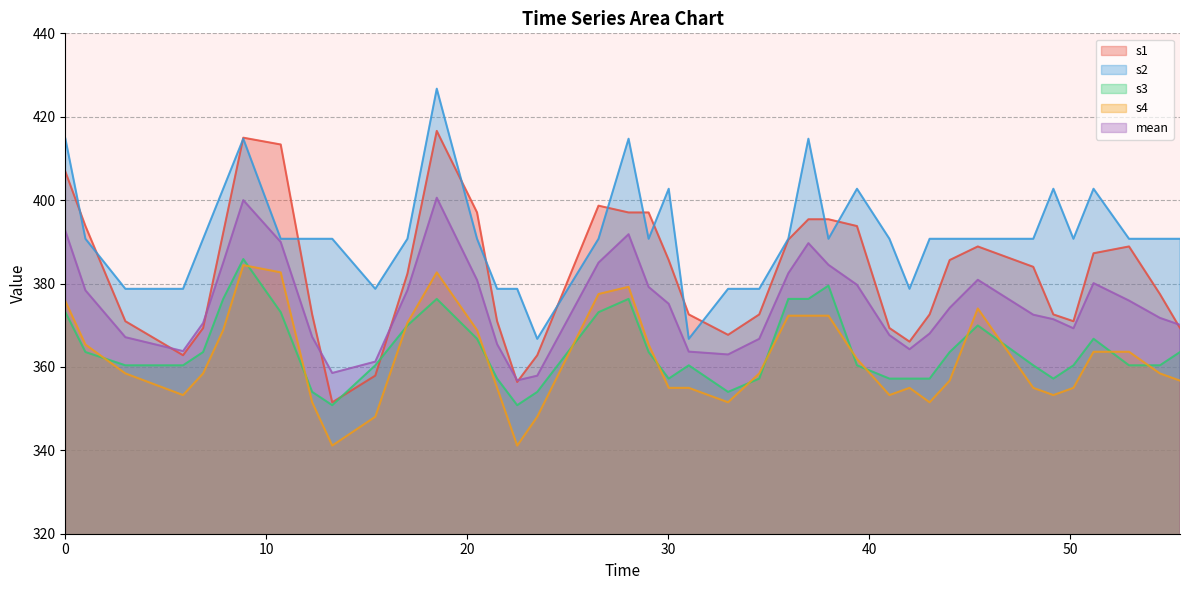

Which series has the largest total across all categories?

s2